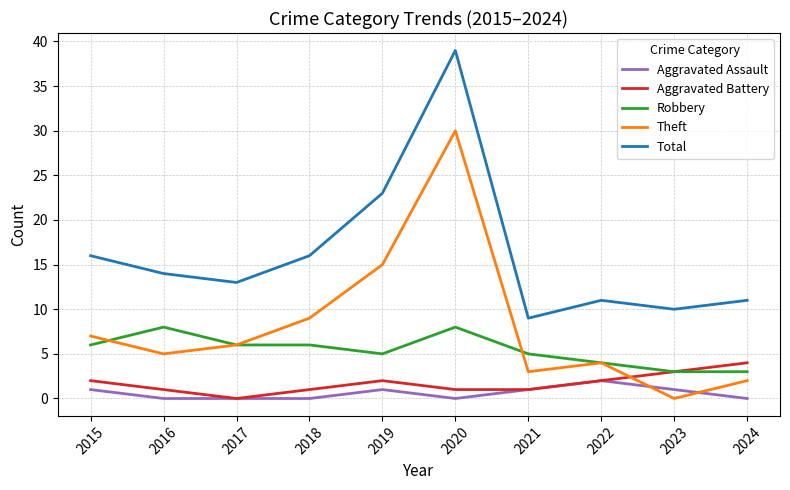

What is the spread (max minus min) of values at 2015?

15